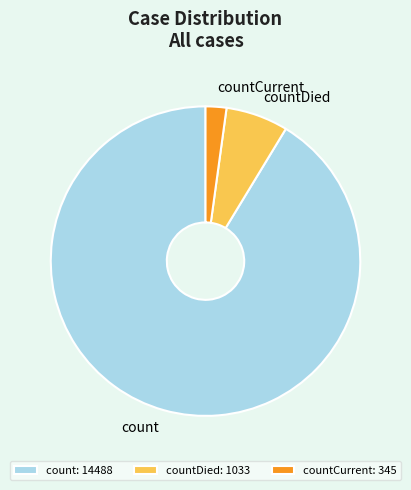

The count slice represents 99% of the pie. True or false?

False